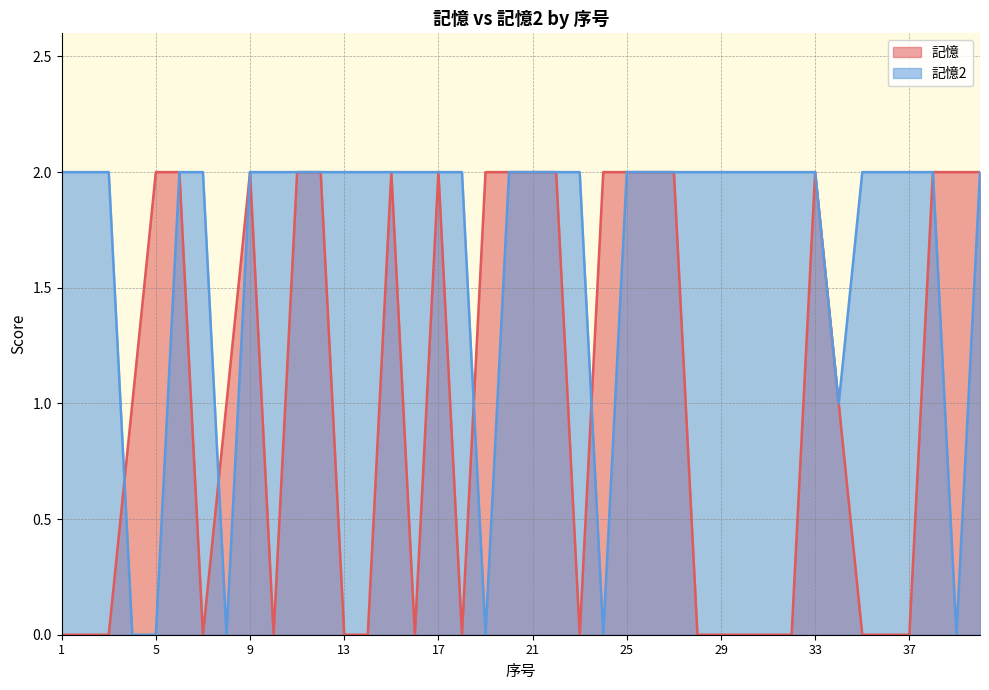

List the labels in order of 記憶2 value, smallest first.

4, 5, 8, 19, 24, 39, 34, 1, 2, 3, 6, 7, 9, 10, 11, 12, 13, 14, 15, 16, 17, 18, 20, 21, 22, 23, 25, 26, 27, 28, 29, 30, 31, 32, 33, 35, 36, 37, 38, 40